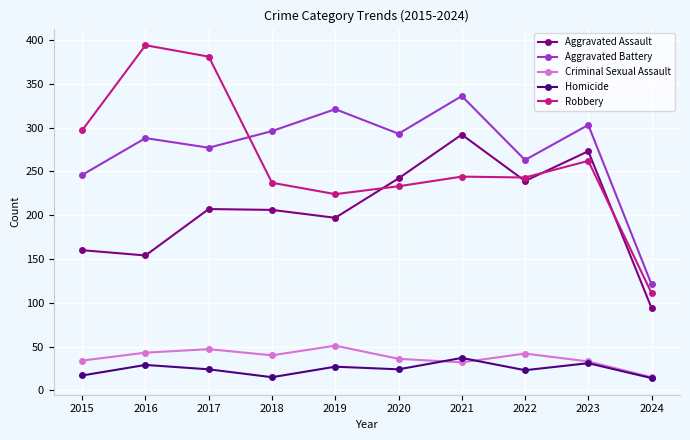

List the series in order of their peak value, highest first.

Robbery, Aggravated Battery, Aggravated Assault, Criminal Sexual Assault, Homicide